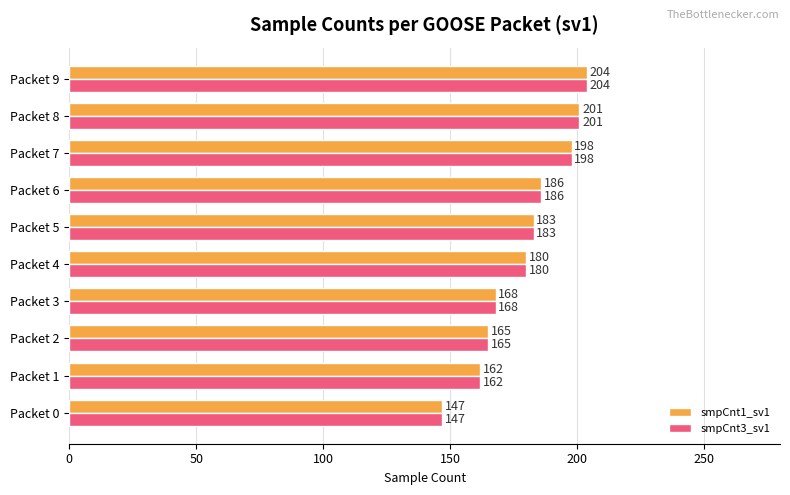

What is the maximum value for smpCnt1_sv1?

204